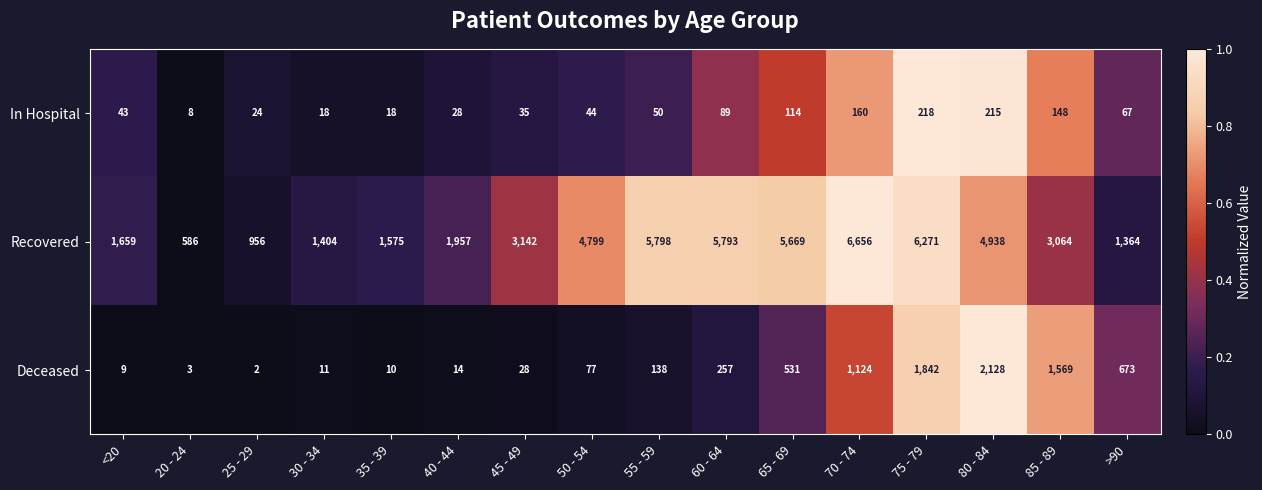

What is the difference between the second highest and minimum values in the Deceased series?

1840